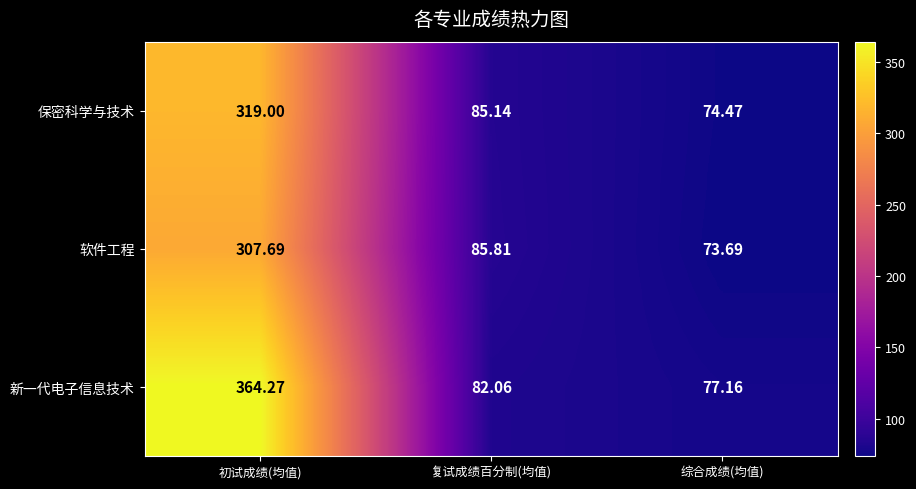

Which category has the lowest value in the 软件工程 series?

综合成绩(均值)